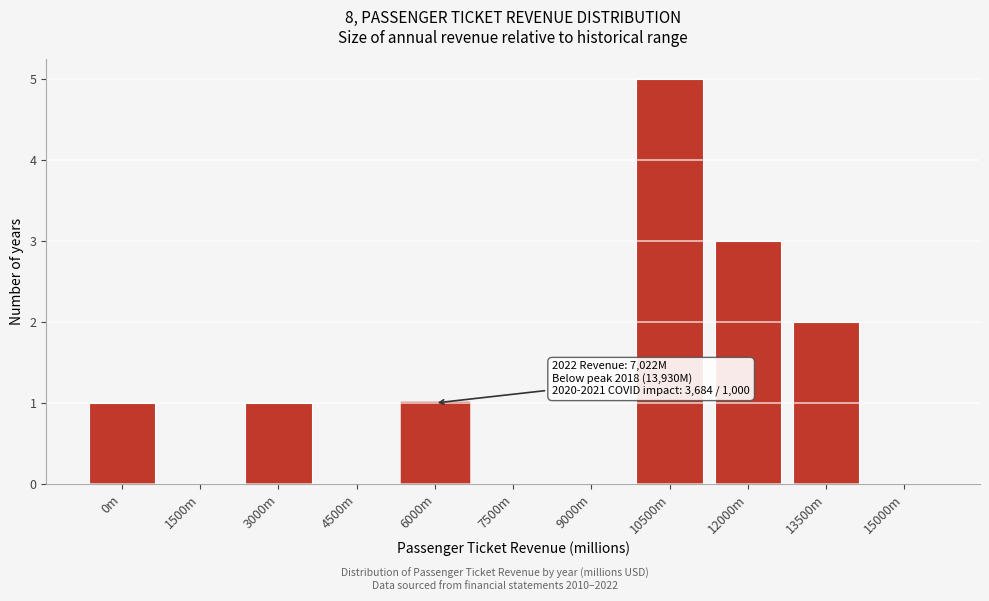

Reading left to right, what are all the values shown in this chart?

0m=1	1500m=0	3000m=1	4500m=0	6000m=1	7500m=0	9000m=0	10500m=5	12000m=3	13500m=2	15000m=0